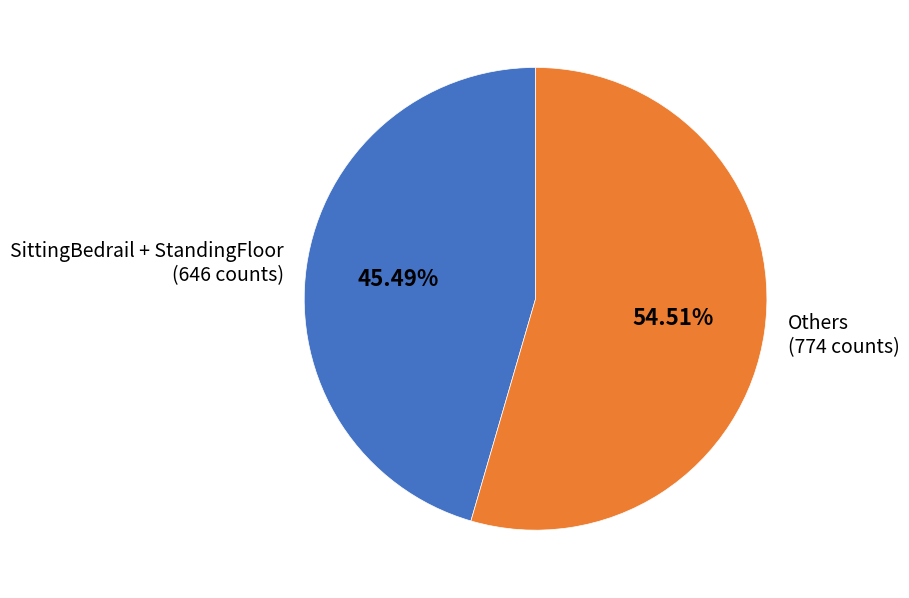

What is the largest slice in the pie chart?

Others (774 counts)